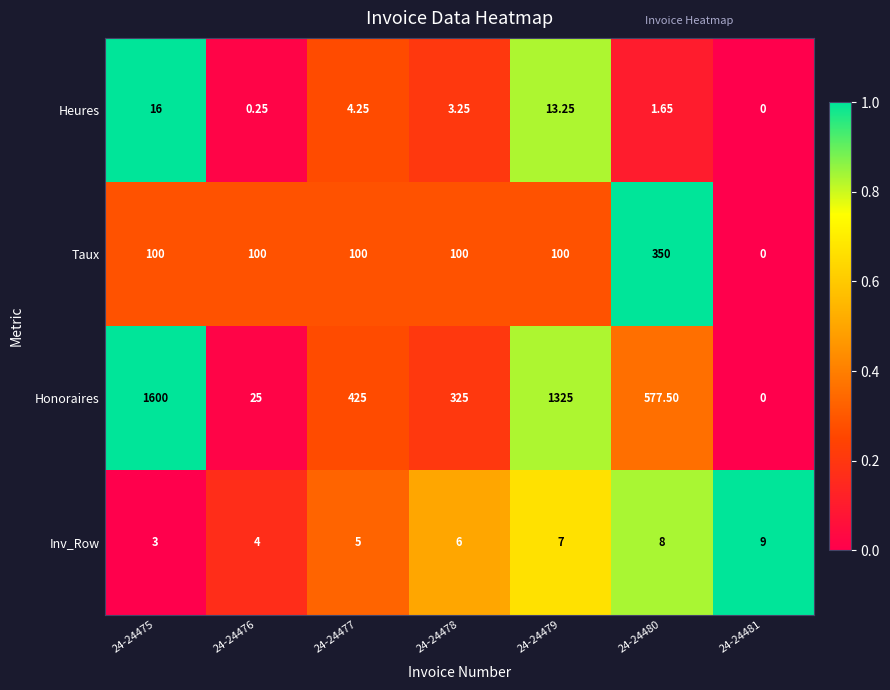

Between 24-24475 and 24-24481, which series saw the biggest shift?

Honoraires